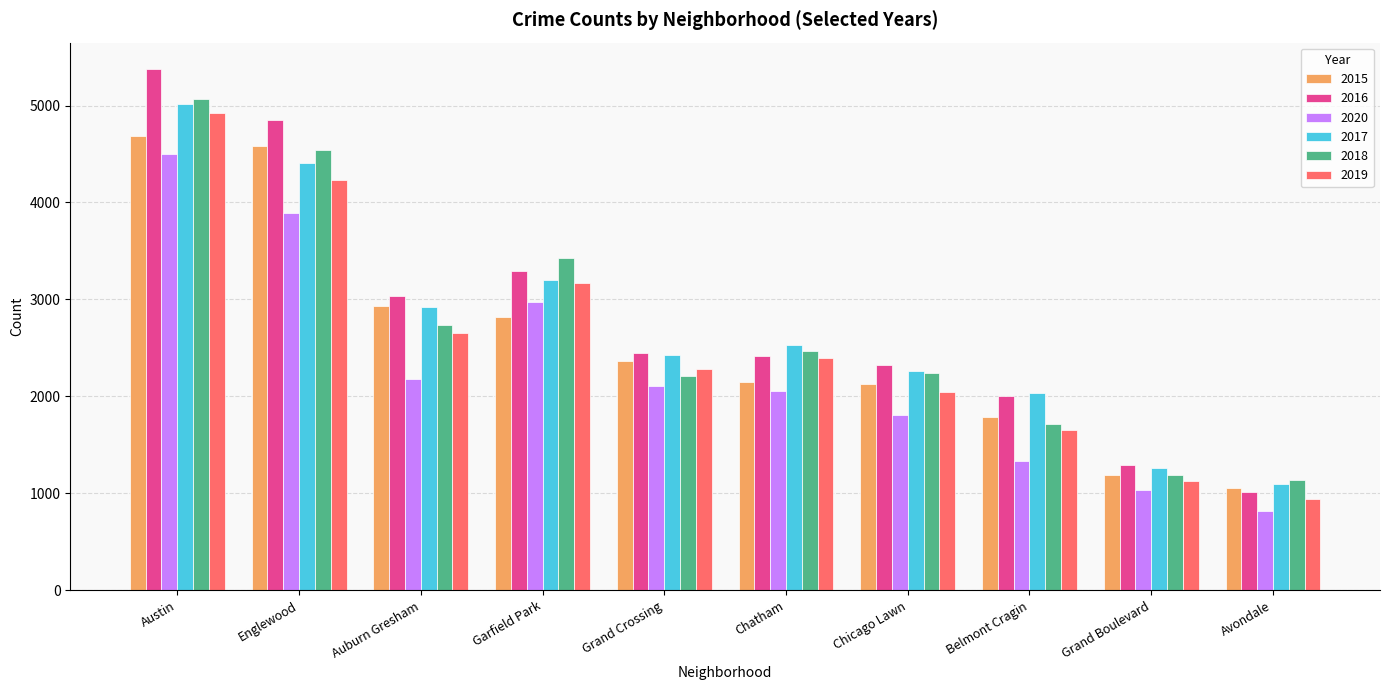

What is the difference between the second highest and second lowest values in the 2018 series?

3350